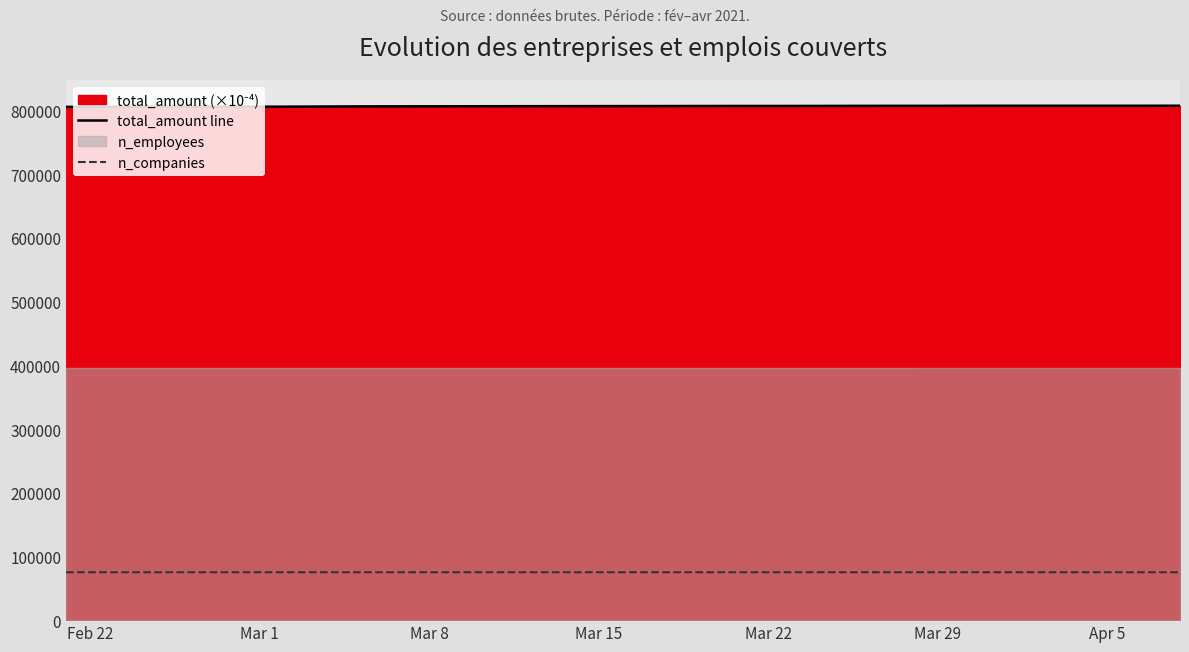

What is the average value of the total_amount line series?

806944.9